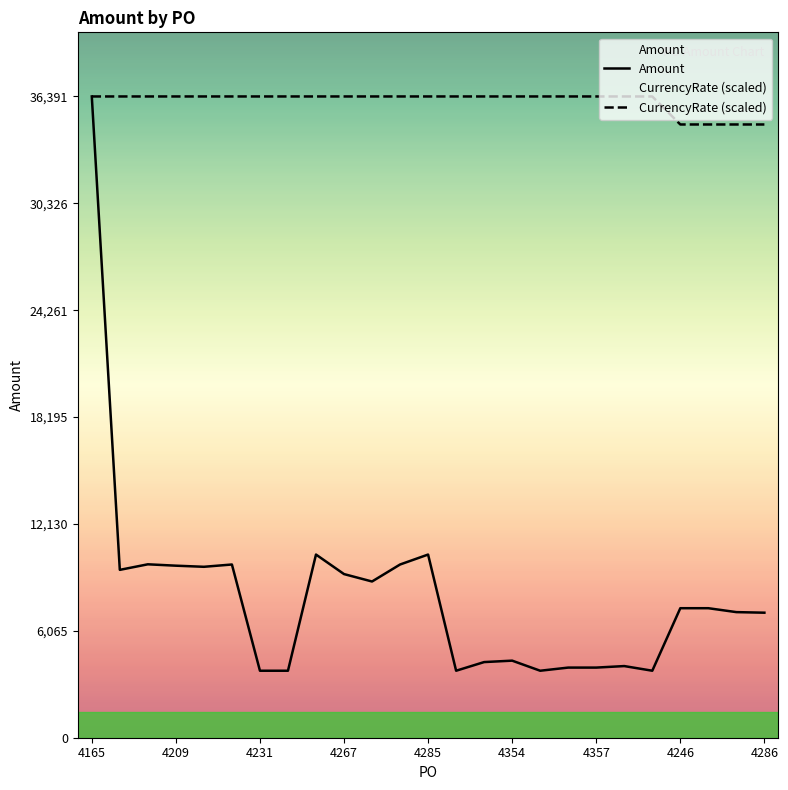

How many values in the Amount series exceed 7350?

11